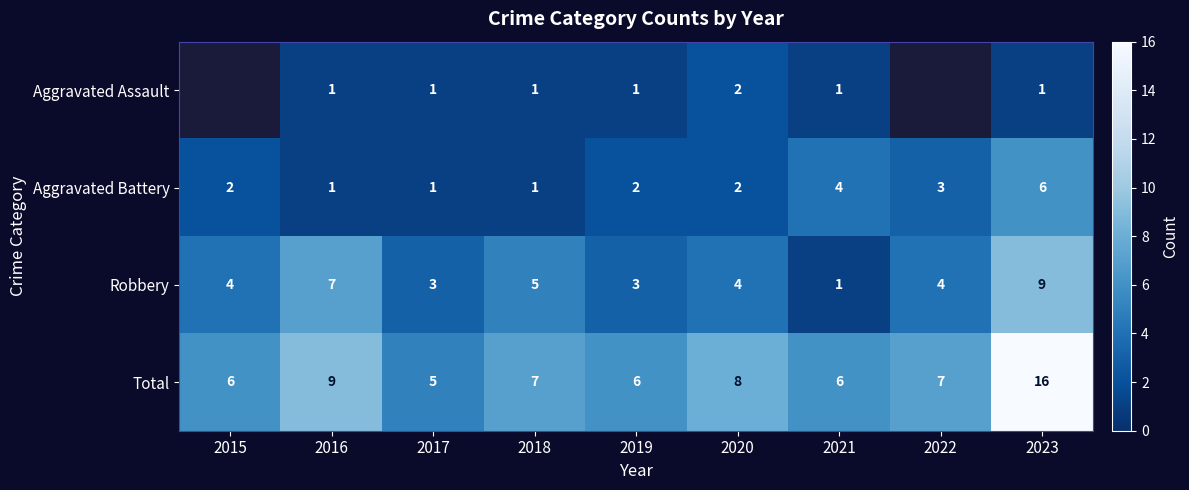

At which category is the sum across all series the highest?

2023